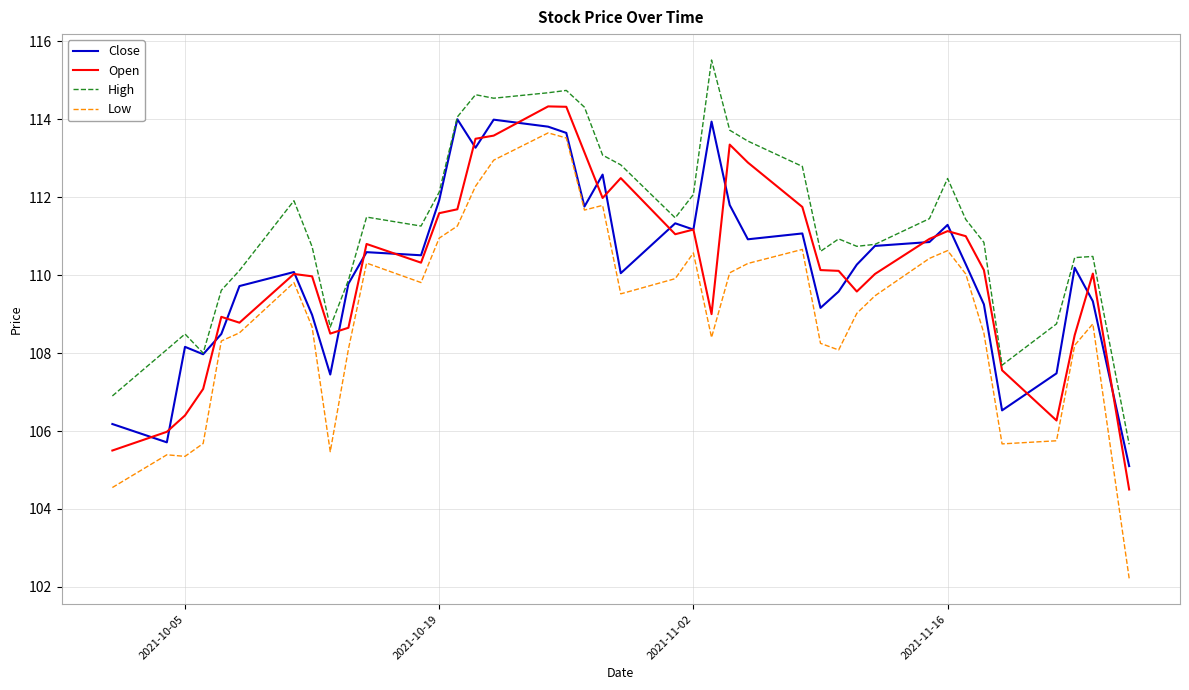

True or false: Low and Open intersect in this chart.

False